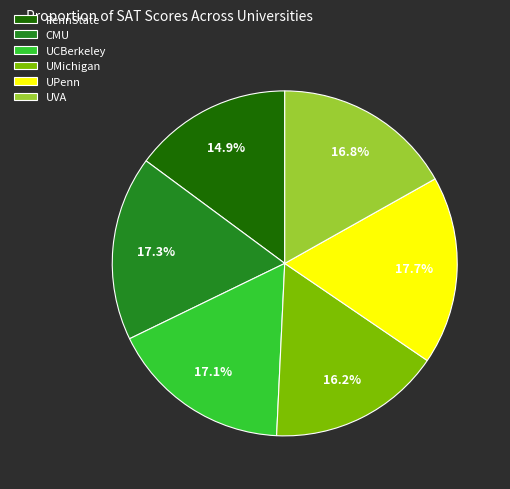

Is the sum of PennState and CMU greater than half?

No